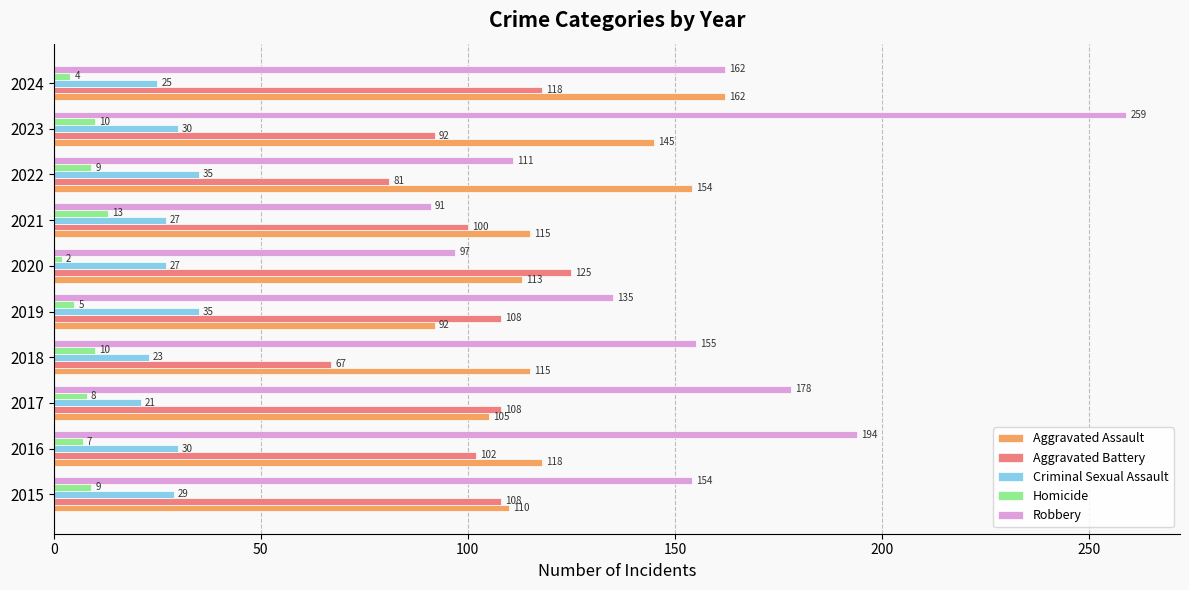

Which category has the highest value across all series?

2023